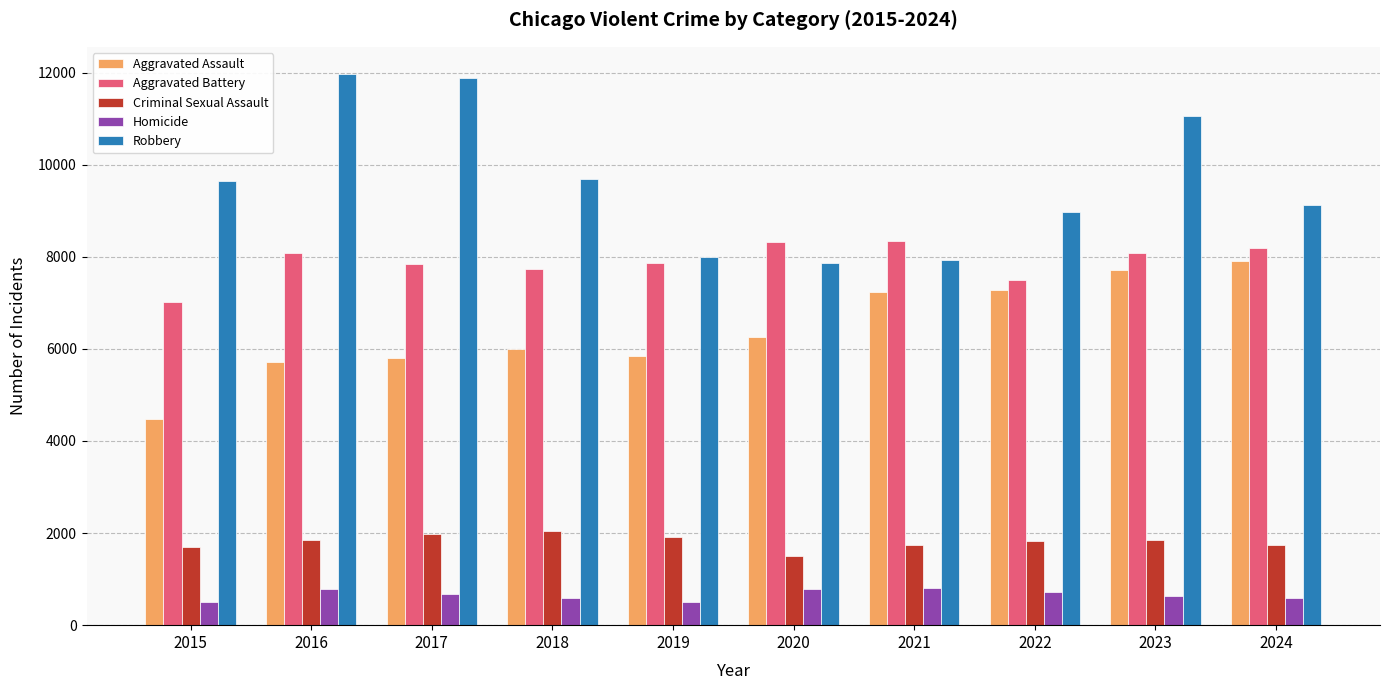

What is the difference between the maximum and minimum values in the Criminal Sexual Assault series?

548